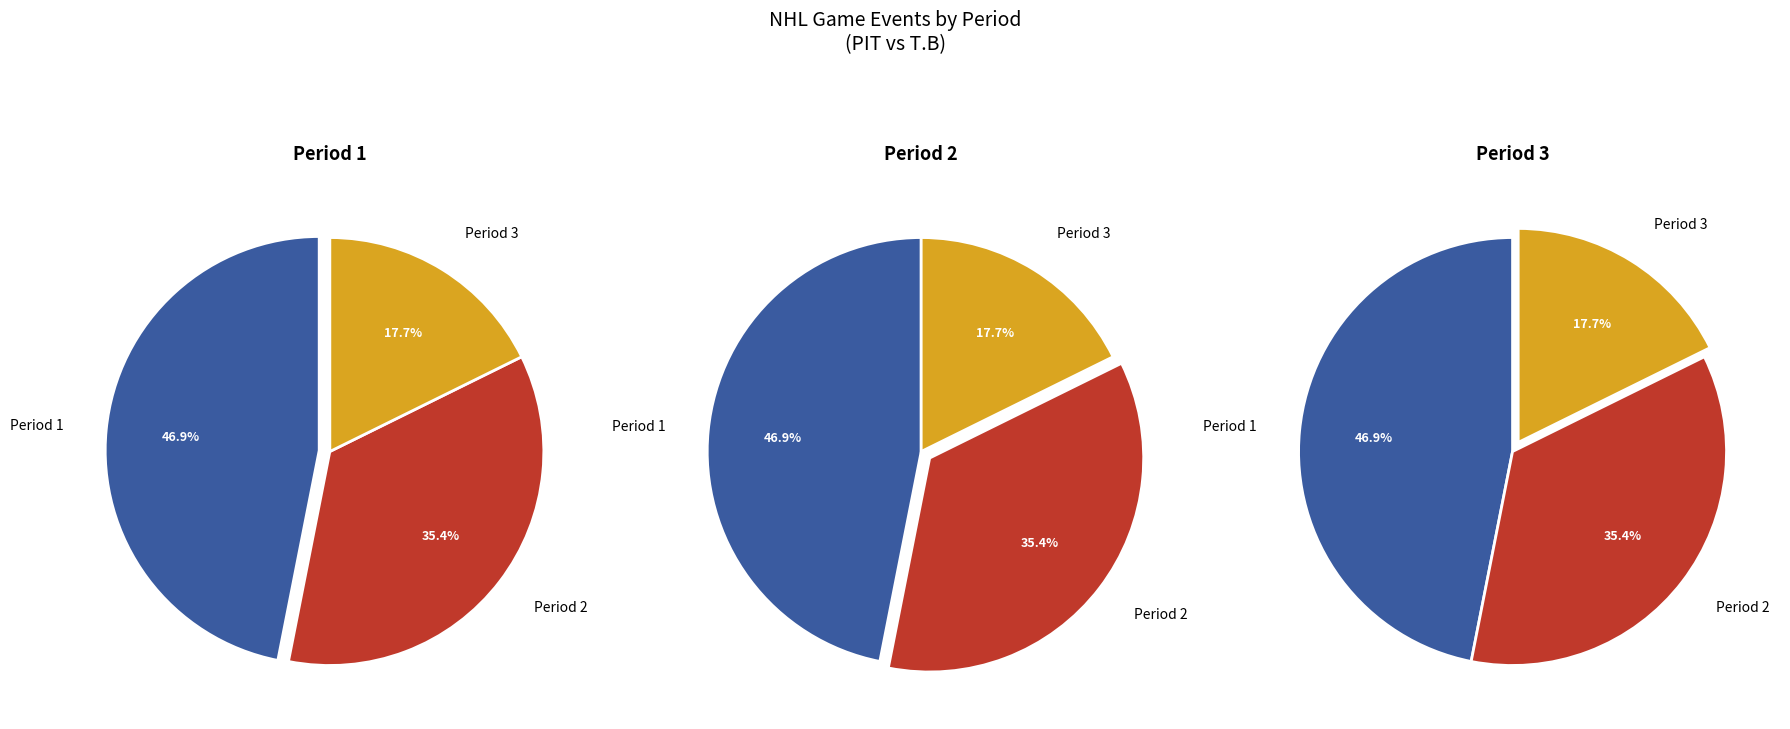

How many slices are in this pie chart?

3